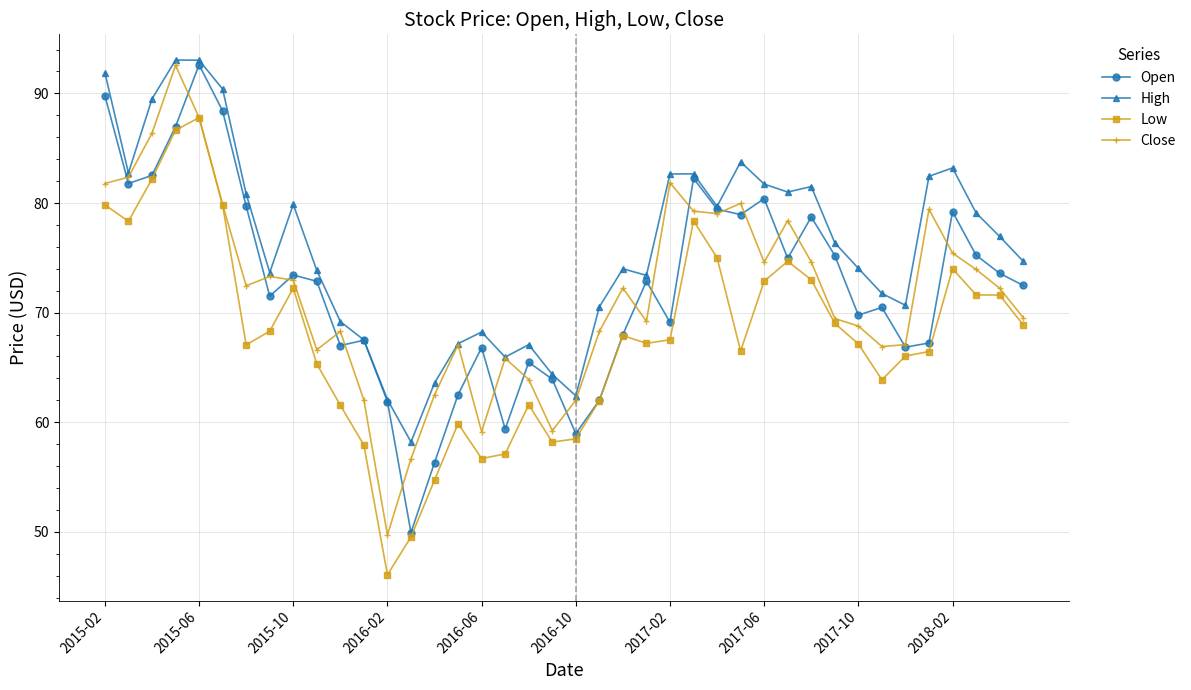

What is the value of the Low point at the 5th from the left?

87.8